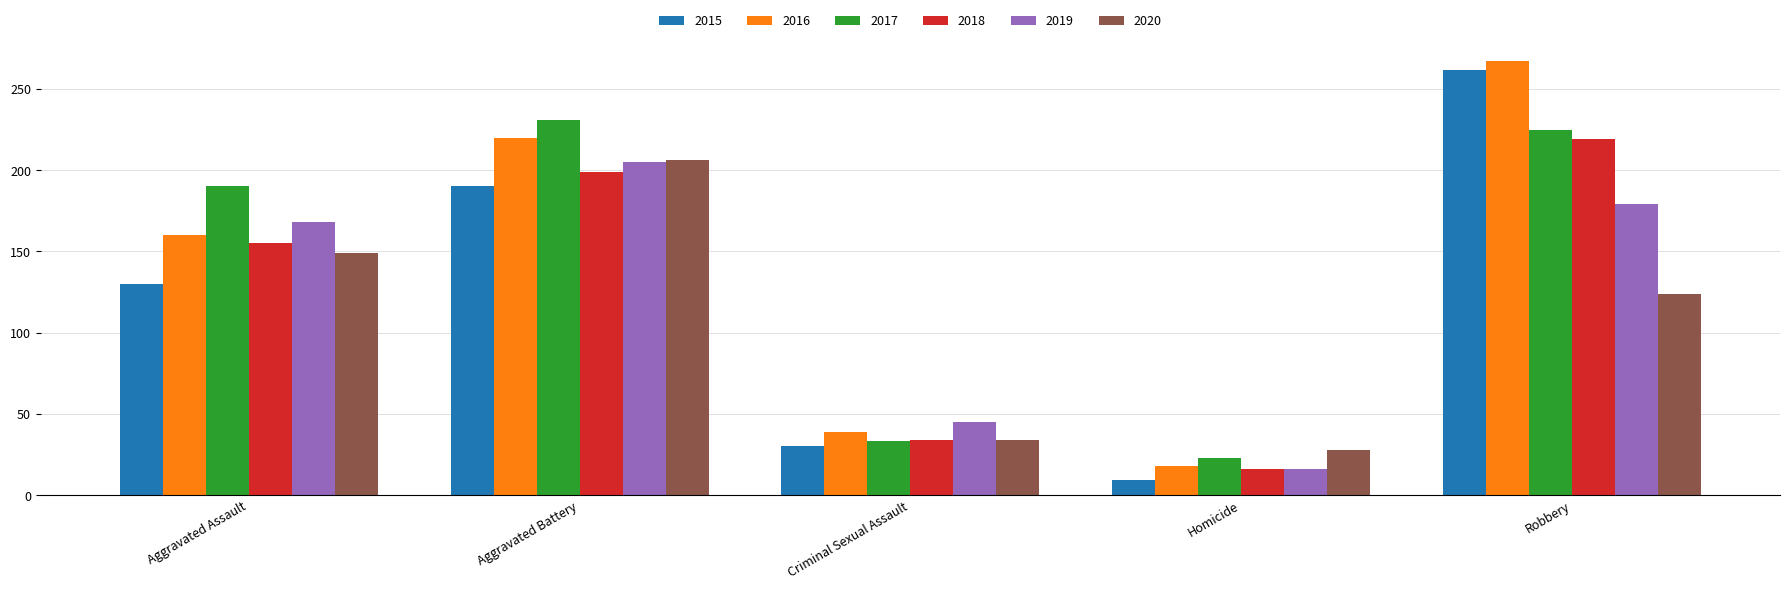

What is the label of the 4th bar from the right?

Aggravated Battery